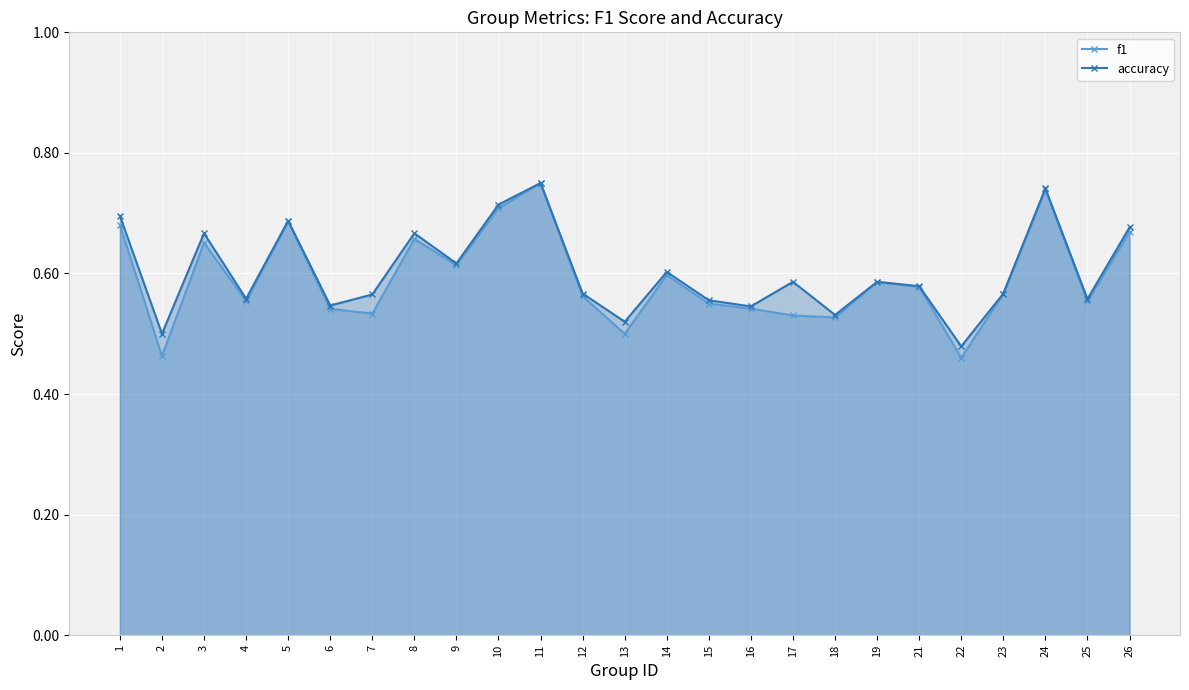

Rank the series by their average value, from highest to lowest.

accuracy, f1